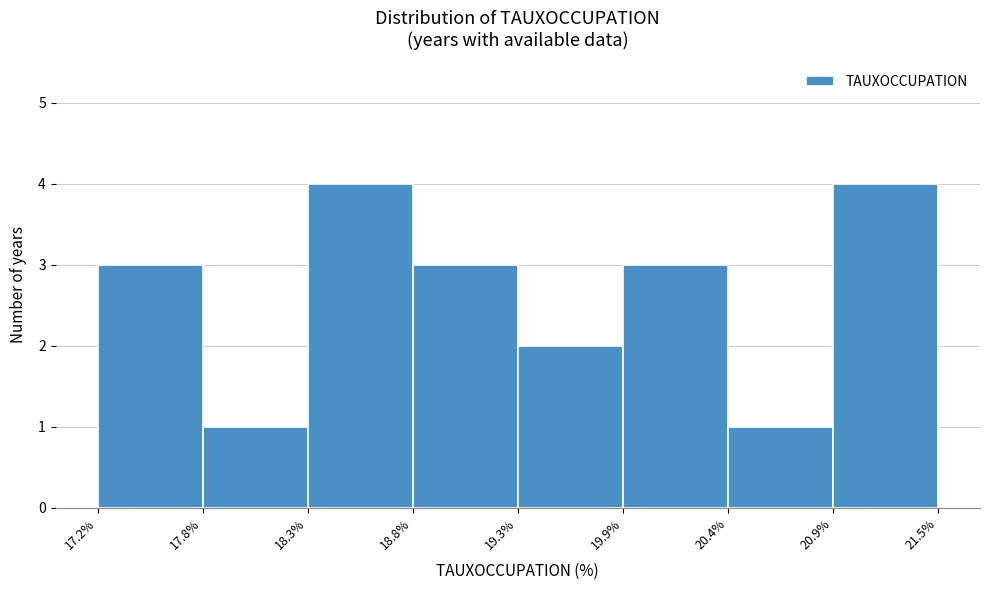

Reading left to right, list every bar in this chart as the range it spans on the x-axis followed by its height. The values are not printed on the chart, so give them approximately, as read against the axis.

17.2% to 17.8%: 3
17.8% to 18.3%: 1
18.3% to 18.8%: 4
18.8% to 19.3%: 3
19.3% to 19.9%: 2
19.9% to 20.4%: 3
20.4% to 20.9%: 1
20.9% to 21.5%: 4